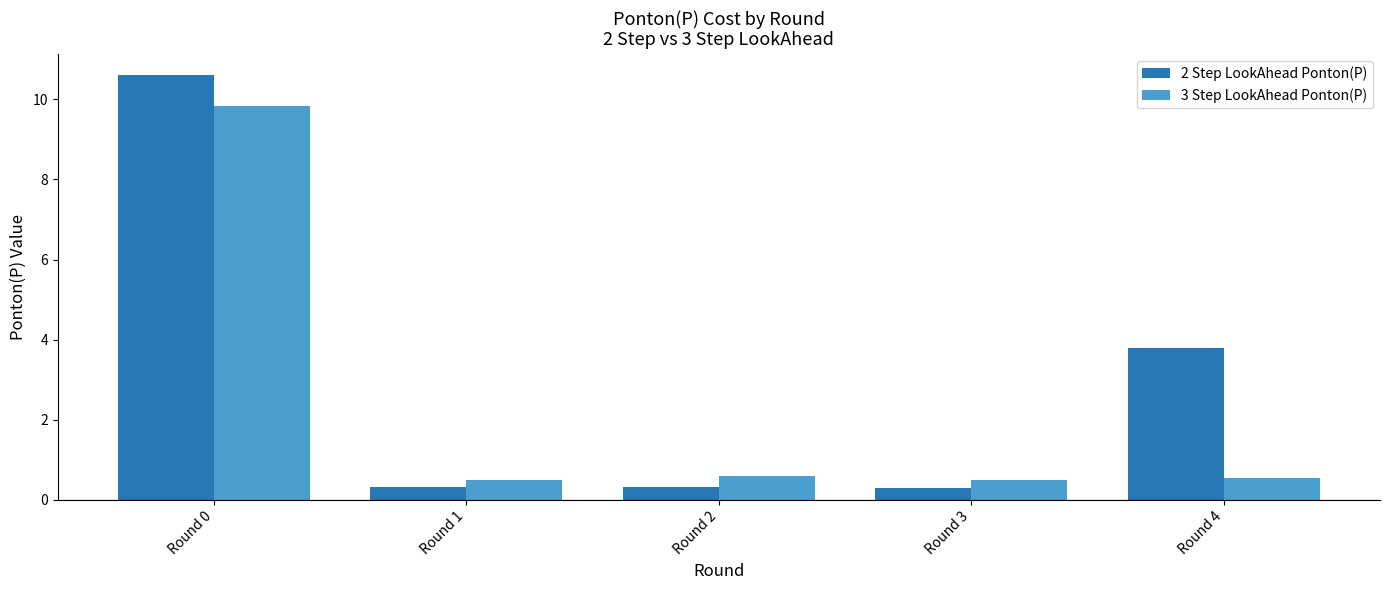

Which label corresponds to the largest value in the chart?

Round 0